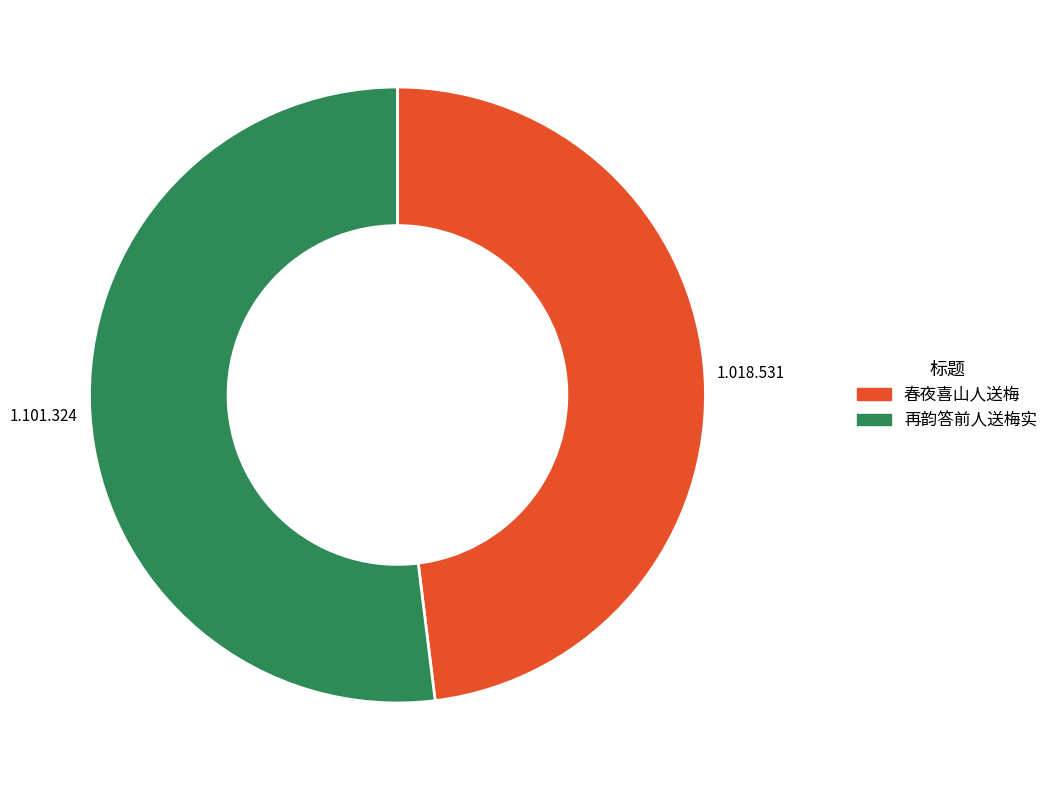

Is there any slice that represents more than half of the pie?

Yes